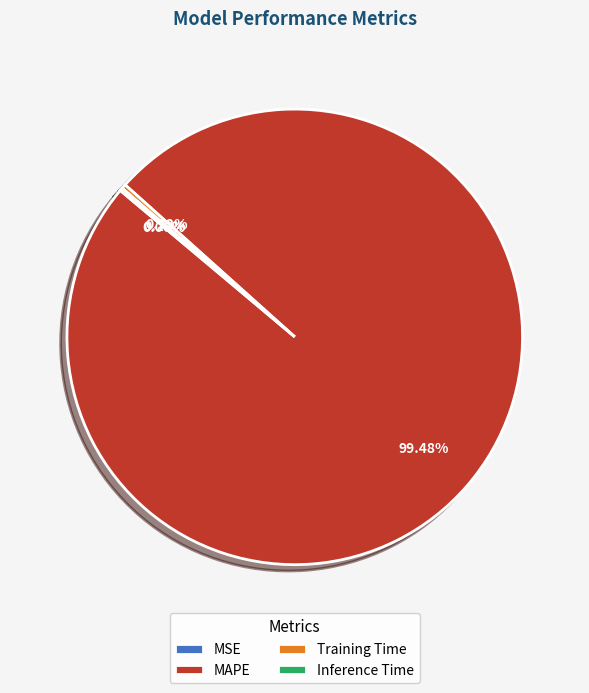

Which slice is the largest?

MAPE